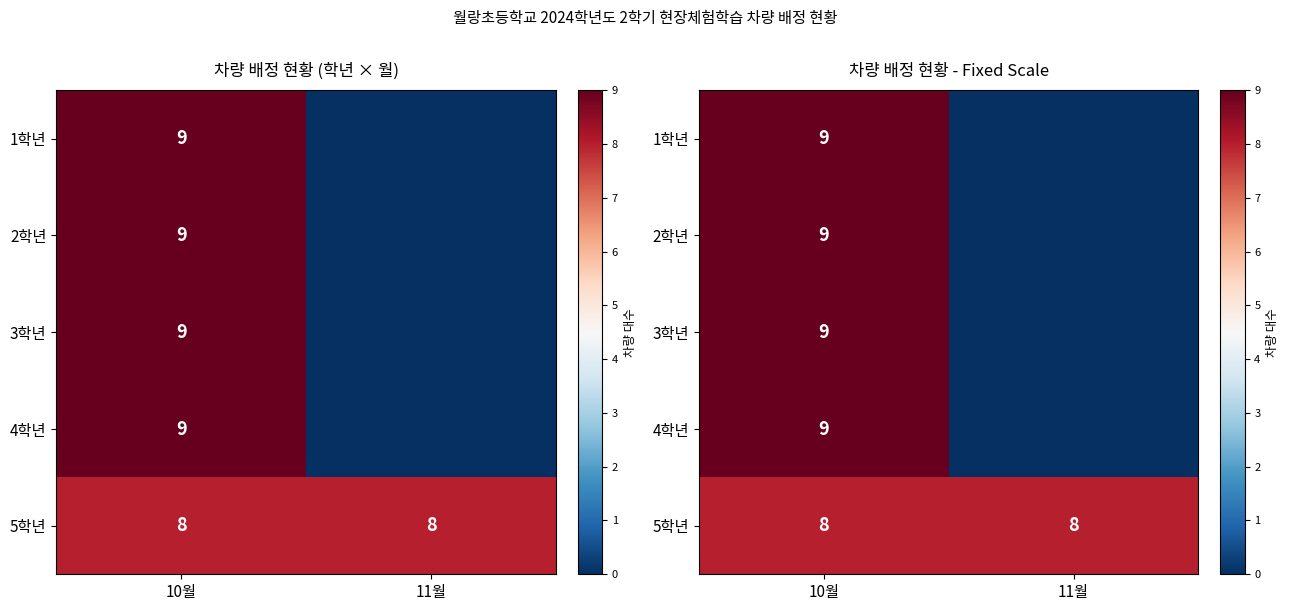

Which series has the largest range (max minus min)?

1학년